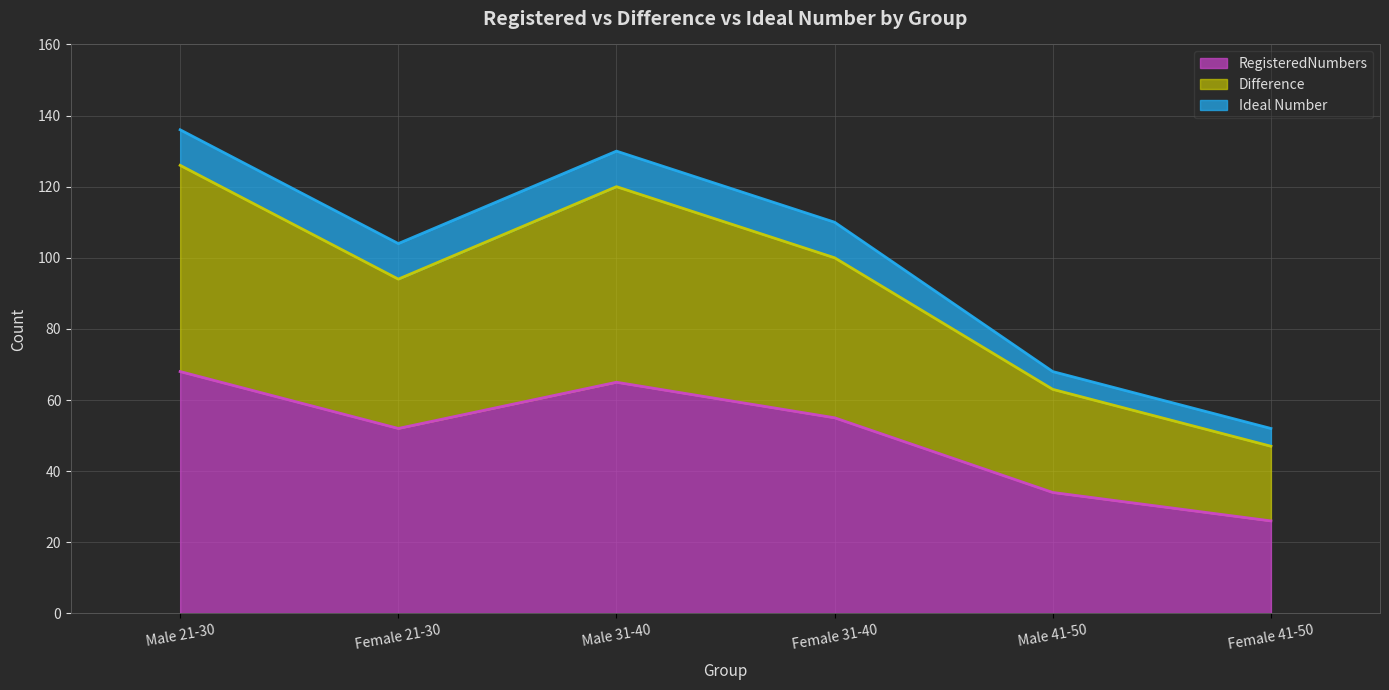

At which label does RegisteredNumbers reach its minimum?

Female 41-50